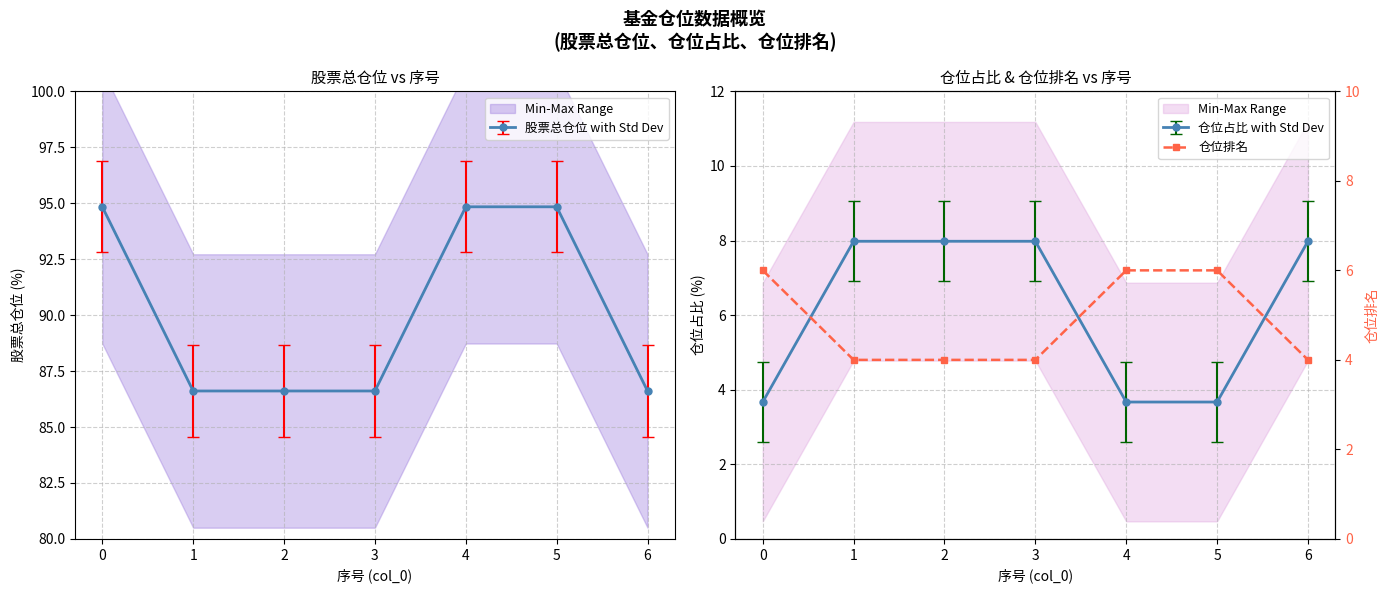

What is the maximum value shown in the chart?

6